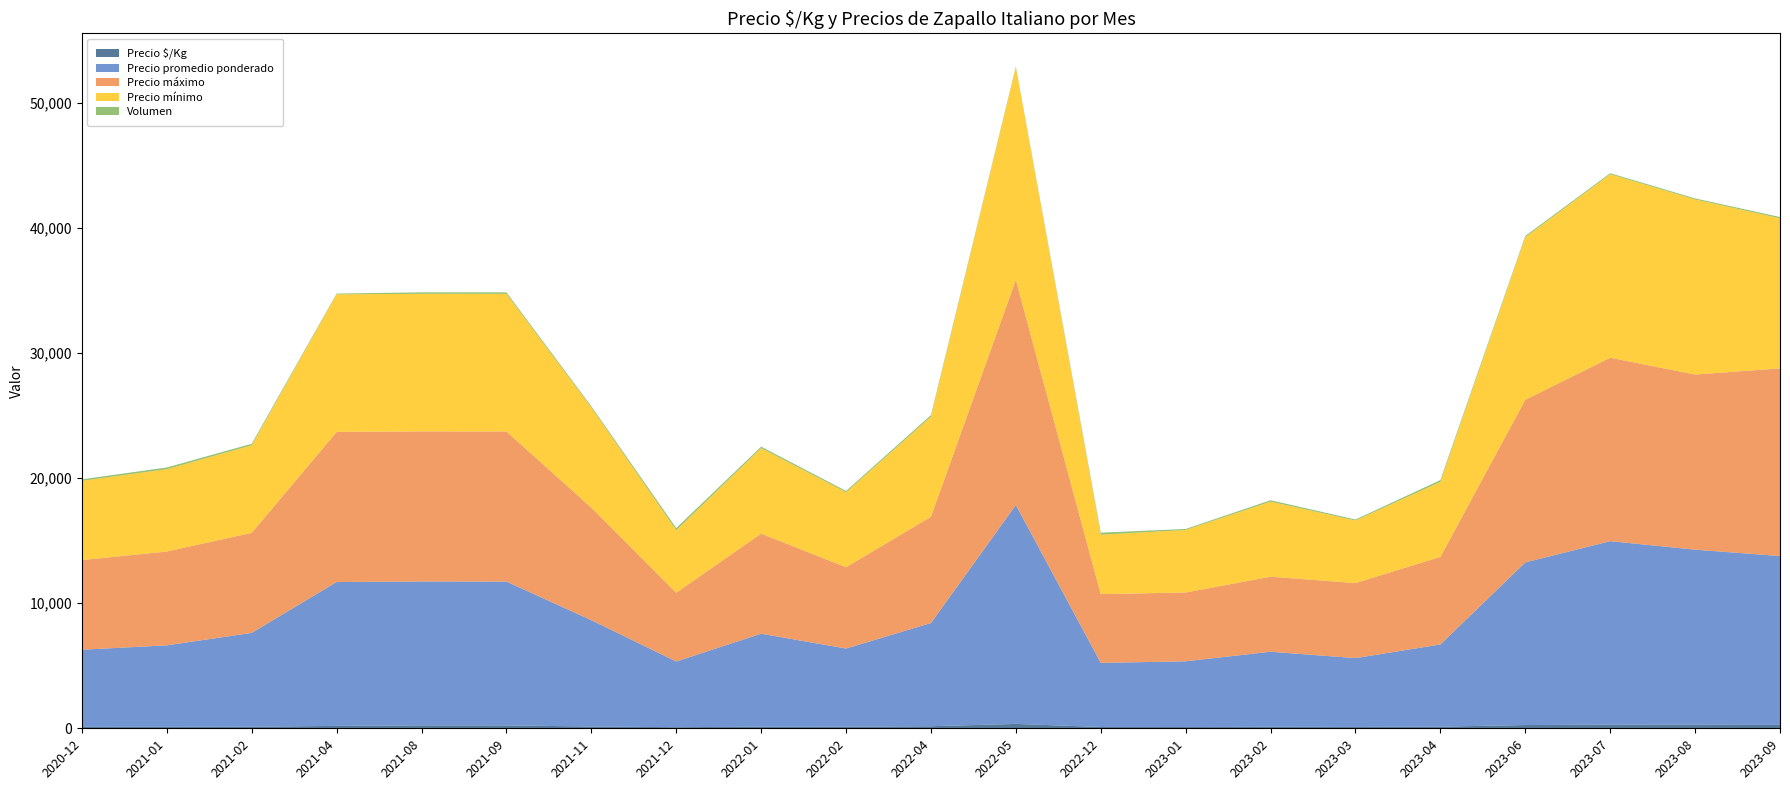

Reading left to right, list all the values displayed in this chart.

Precio $/Kg: 114	115	125	192	235	230	142	88	126	125	165	350	103	105	120	110	131	260	293	280	270
Precio promedio ponderado: 6167	6517	7500	11500	11500	11500	8500	5250	7438	6250	8250	17500	5125	5250	6000	5500	6571	13000	14667	14000	13500
Precio máximo: 7167	7500	8000	12000	12000	12000	9000	5500	8000	6500	8500	18000	5500	5500	6000	6000	7000	13000	14667	14000	15000
Precio mínimo: 6333	6583	7000	11000	11000	11000	8000	5000	6833	6000	8000	17000	4750	5000	6000	5000	6000	13000	14667	14000	12000
Volumen: 120	135	120	60	115	120	100	170	115	100	120	60	160	80	110	80	140	100	80	80	100